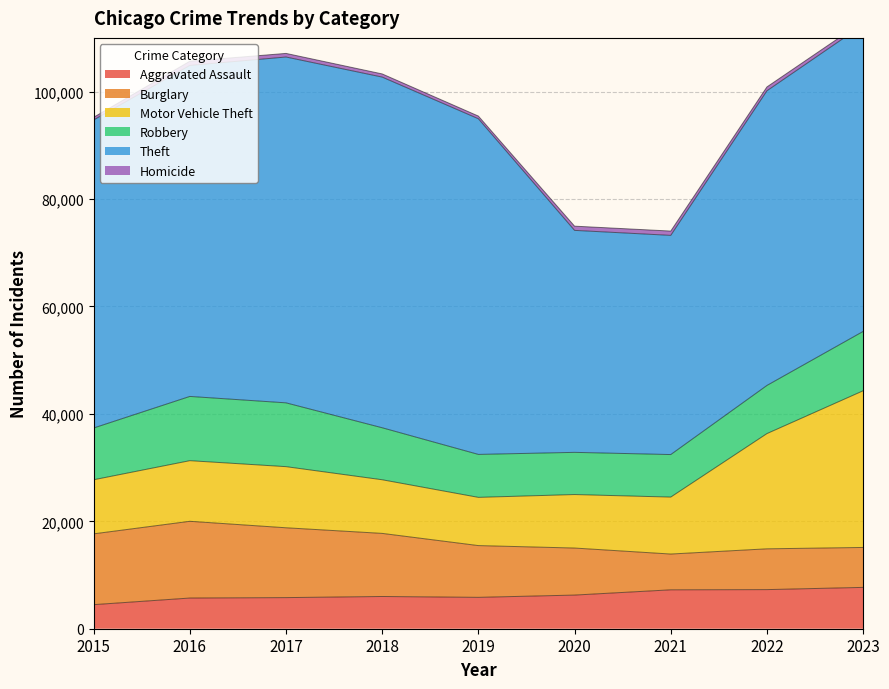

At which label is Robbery closest to 9907?

2018